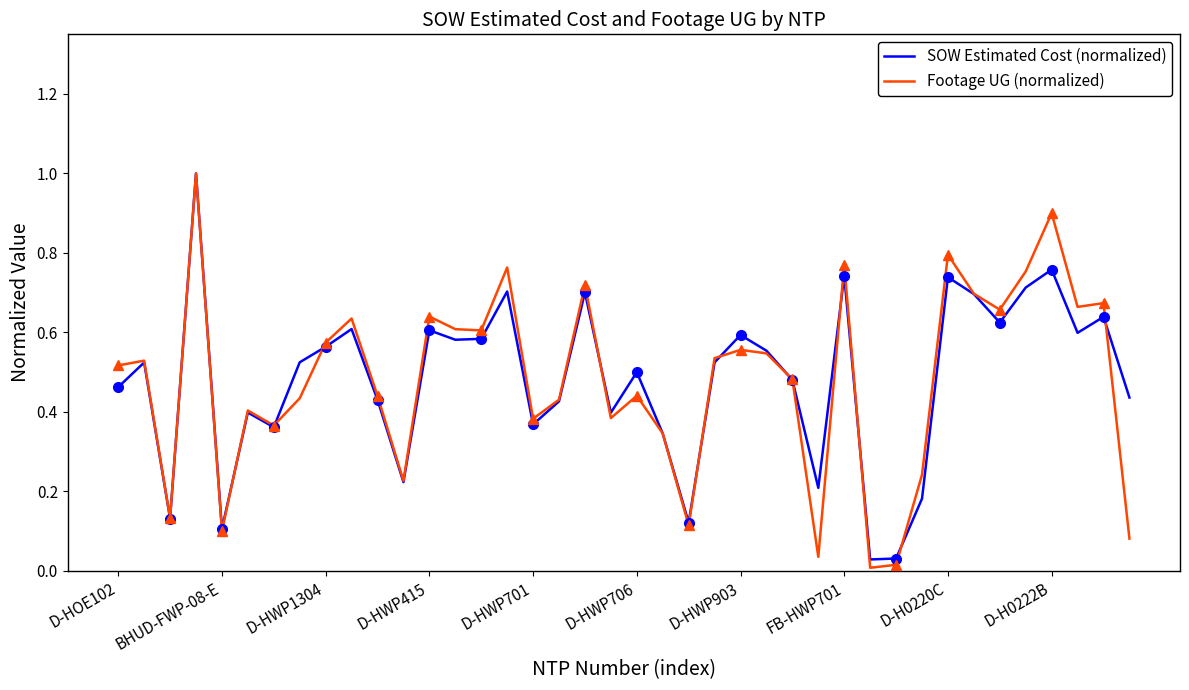

What is the maximum value for SOW Estimated Cost (normalized)?

1.0